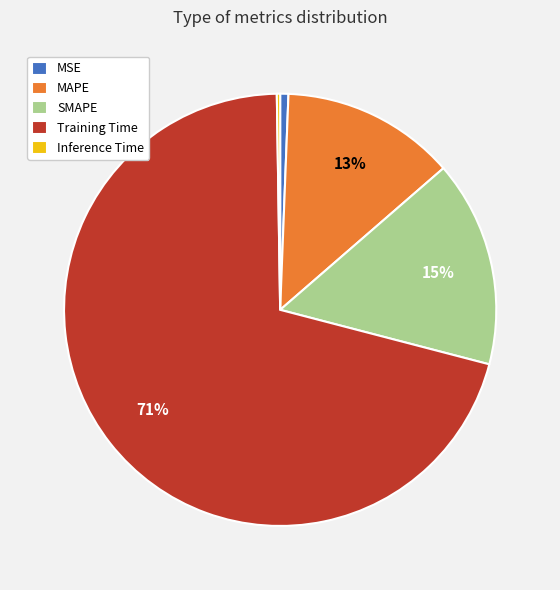

Which category has the biggest portion of the pie?

Training Time